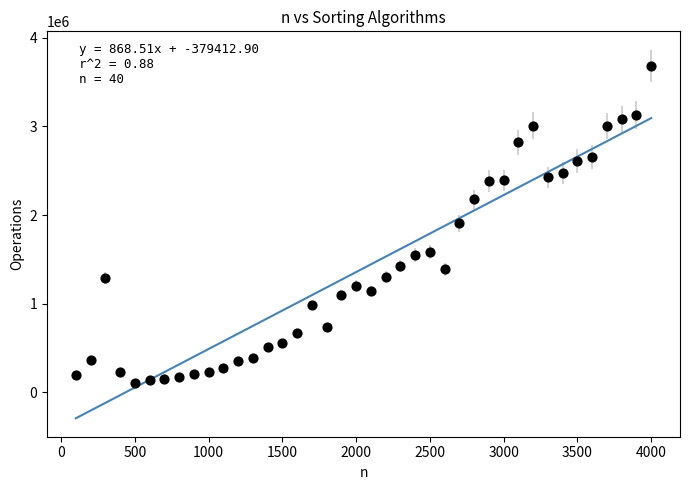

What is the range of Y values (max minus min)?

3574893